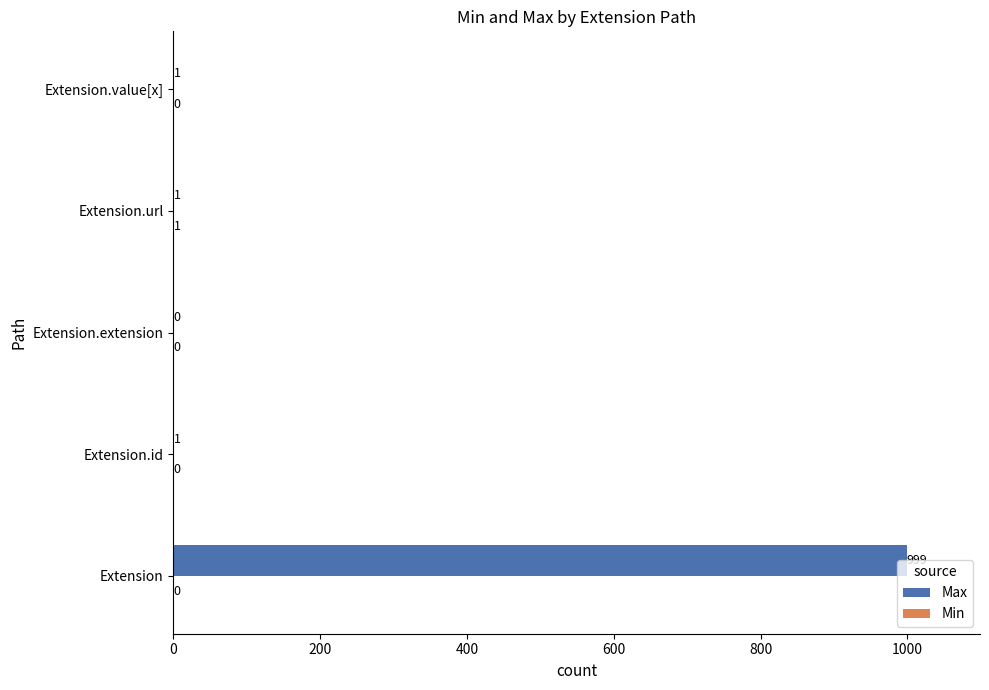

The value of Max at Extension is 1495. True or false?

False